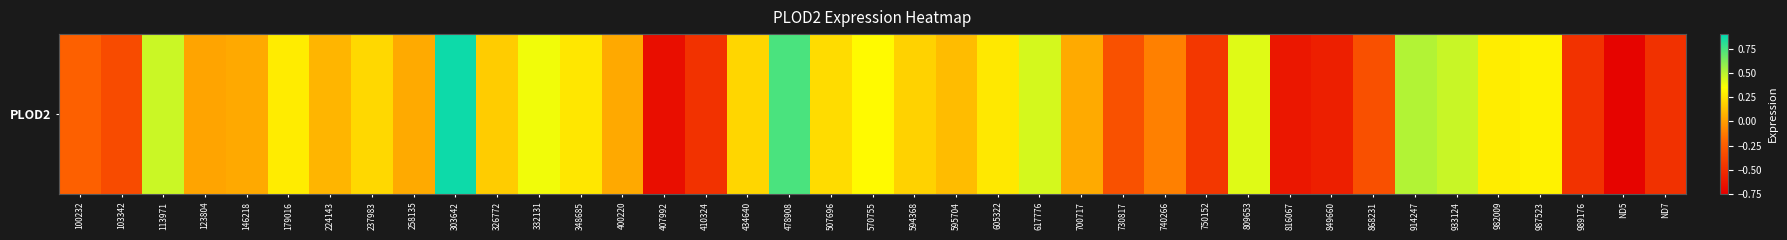

Between 868231 and 434640, which is larger?

434640